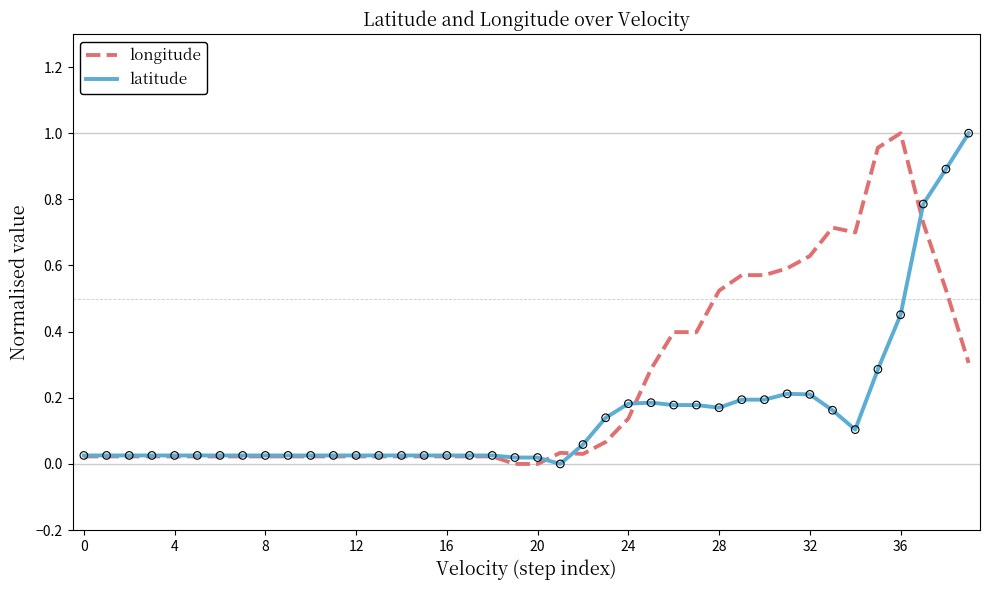

Which series has the largest total across all categories?

longitude